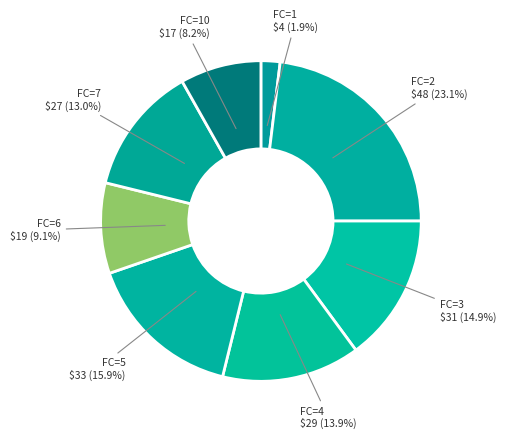

Does FC=10 represent more than half of the total?

No